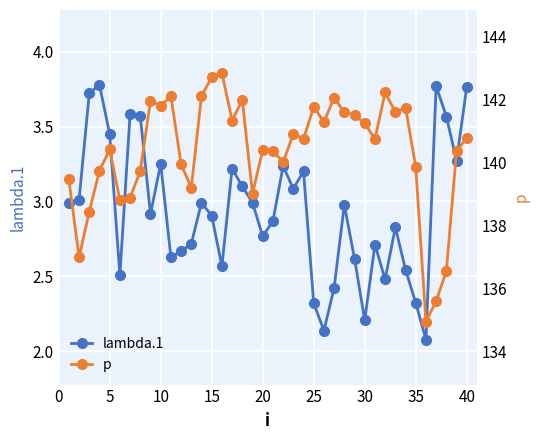

Is it true that lambda.1 equals 2.9 at 15?

True